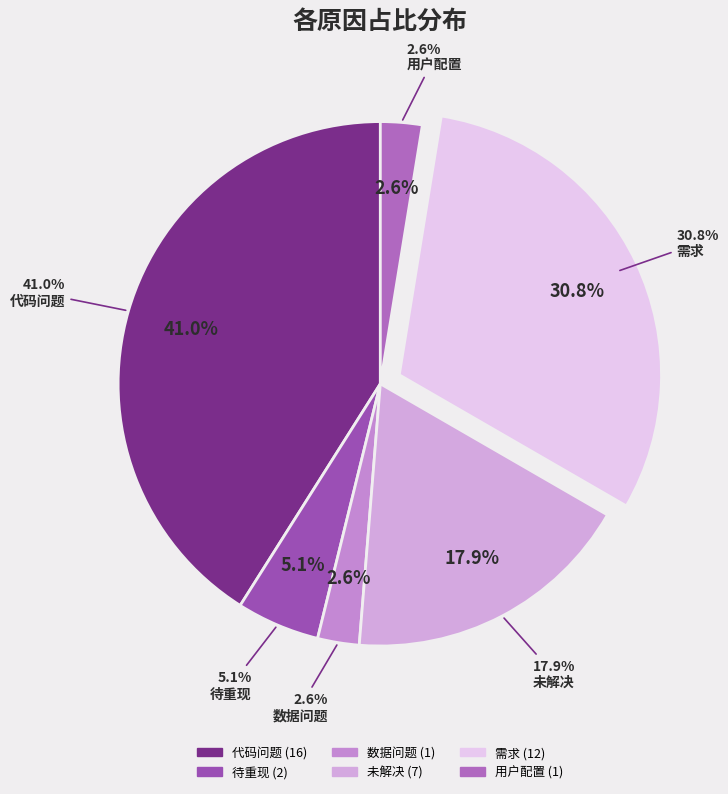

Count the number of slices in the pie.

6